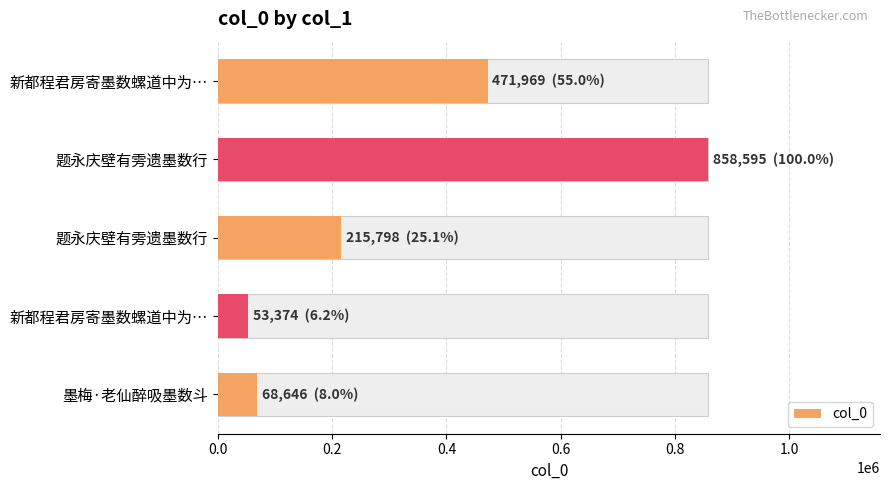

Does the chart contain stacked bars?

No